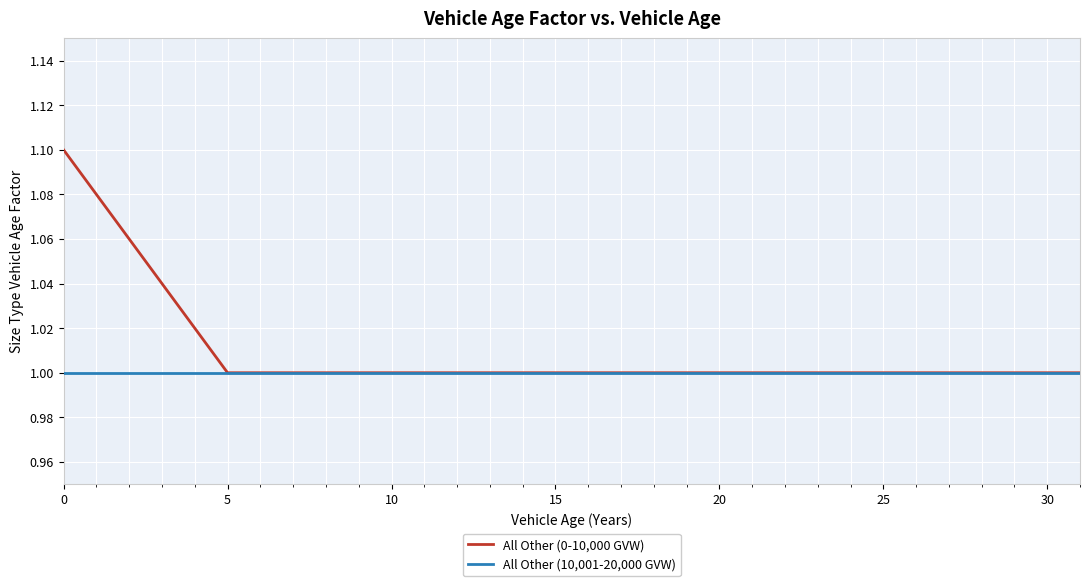

Does the chart have visible grid lines?

Yes